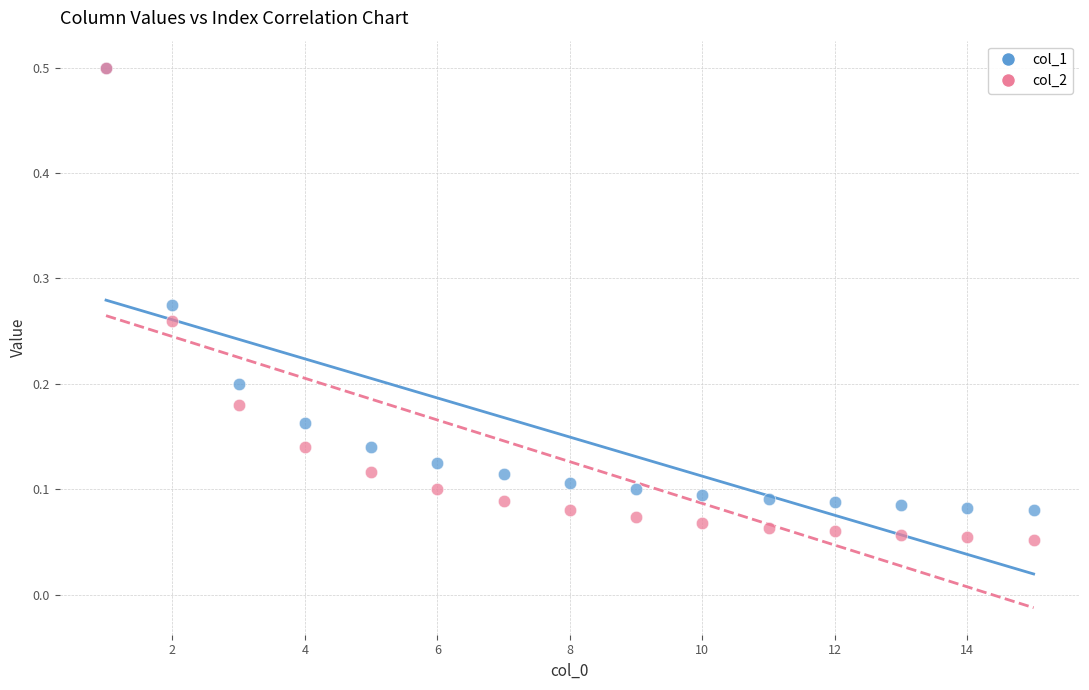

Which series has the widest spread of Y values?

col_2